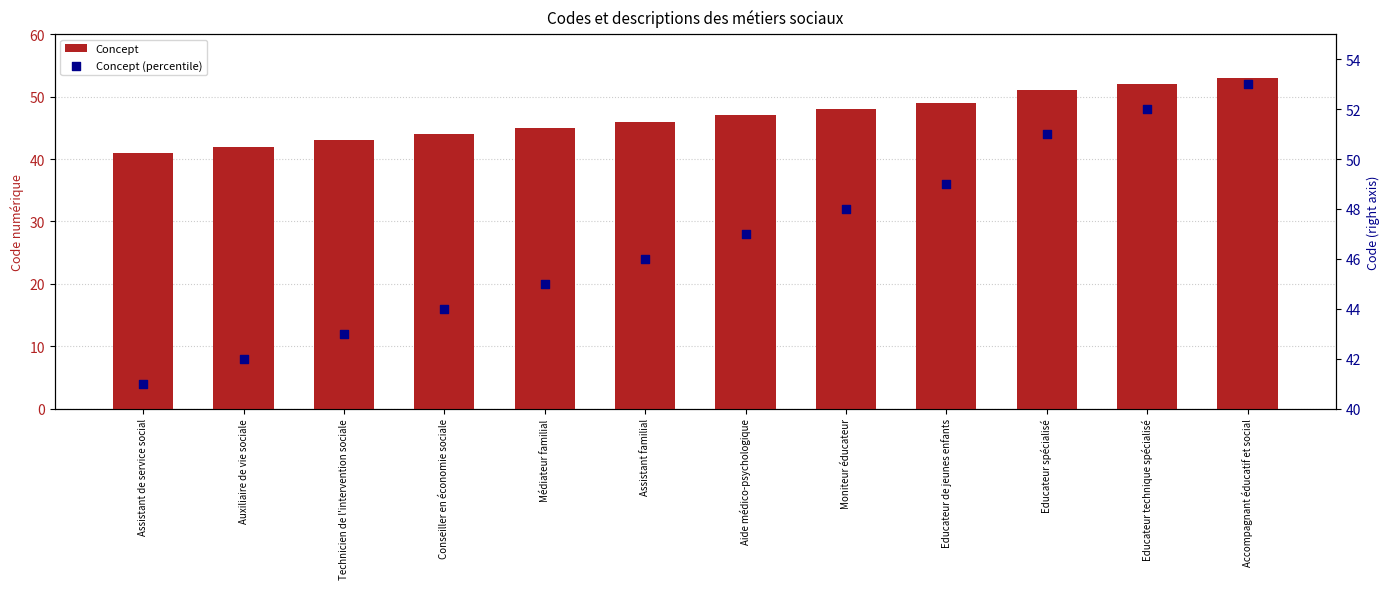

Which series has the widest spread of Y values?

Concept